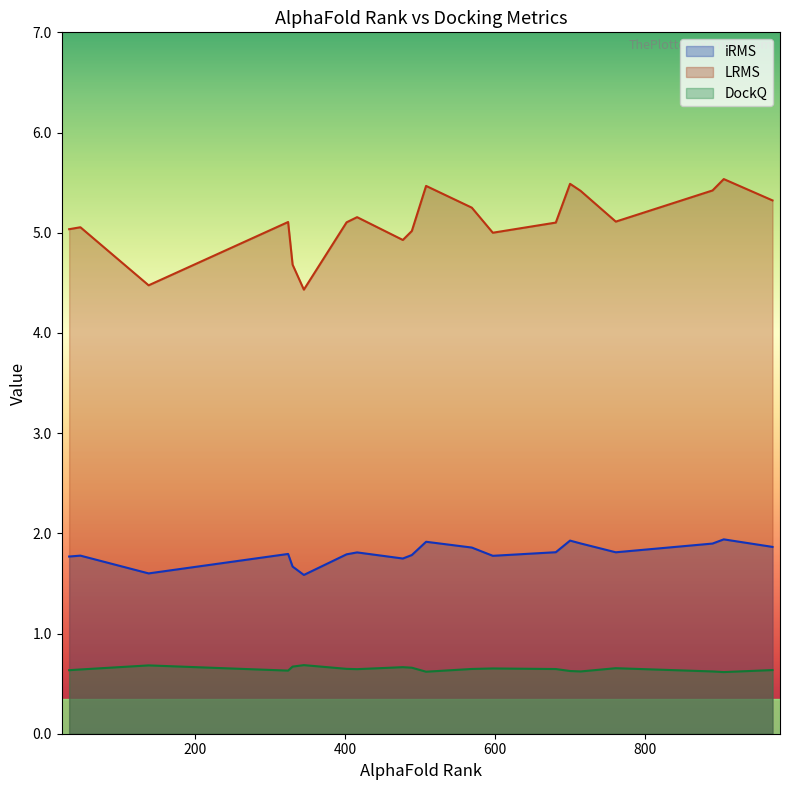

True or false: LRMS has a value of 5.5 at 700.

True